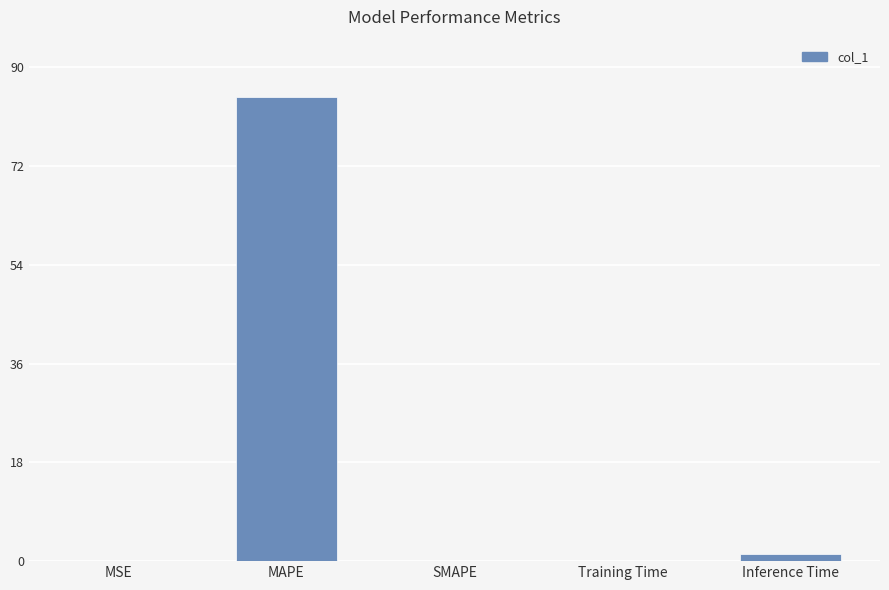

Is it true that the value at MAPE is 84.5?

True